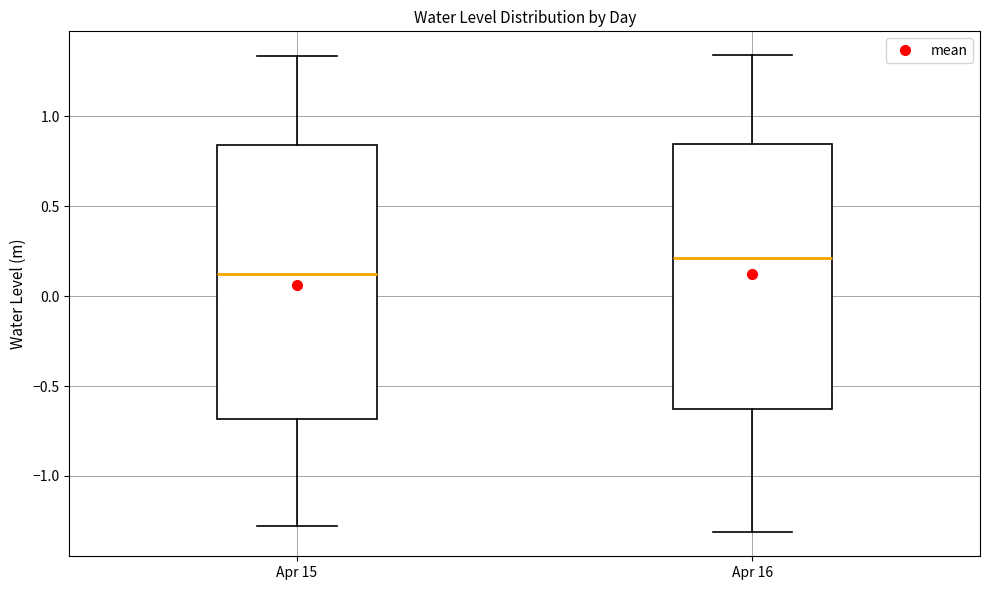

Comparing the boxes themselves (not the whiskers), which one is the tallest?

Apr 15